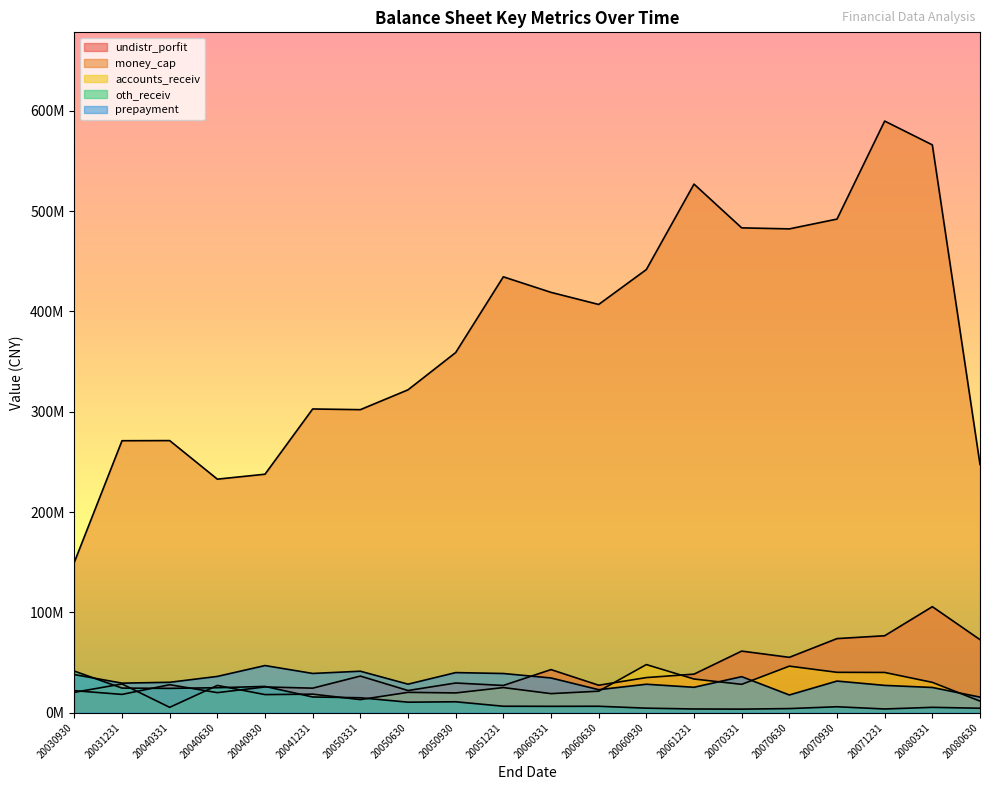

In undistr_porfit, how many points are higher than both neighbors (excluding endpoints)?

7